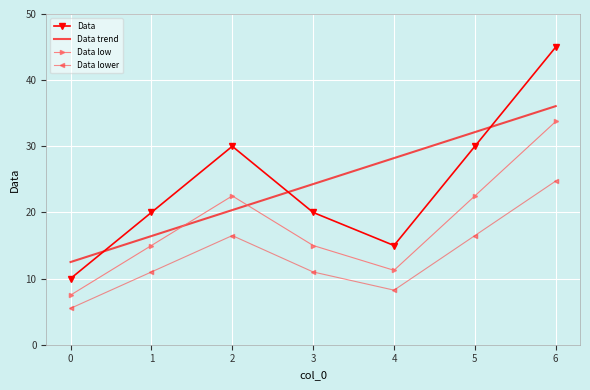

Between 0 and 6, which series saw the biggest shift?

Data